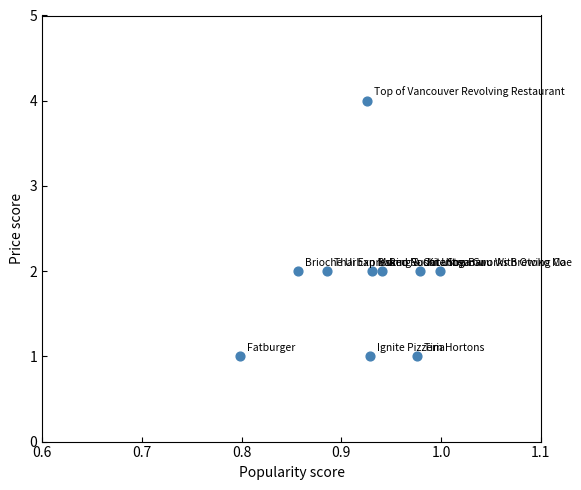

What is the range of Y values (max minus min)?

3